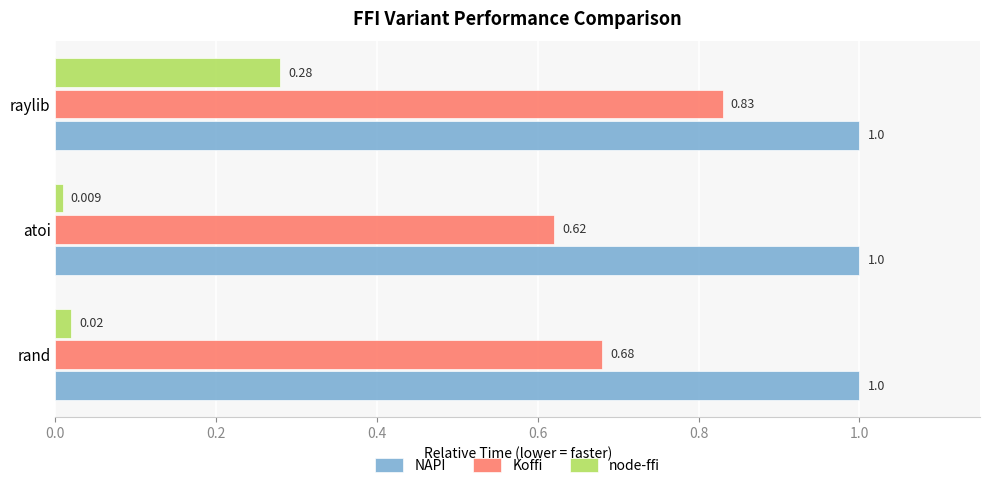

Count the number of categories in the chart.

3